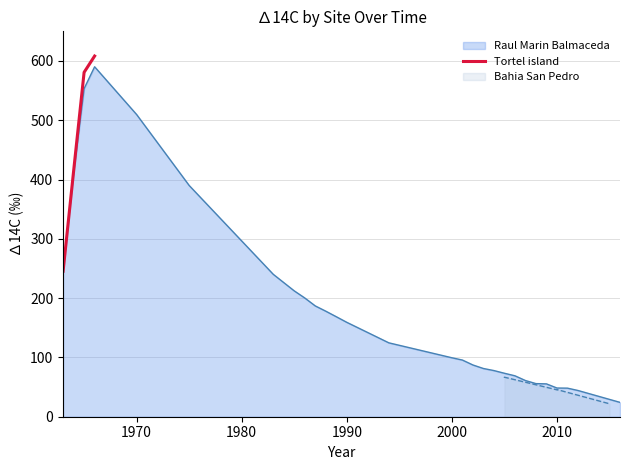

True or false: Tortel island has more than 1 points higher than both neighbors.

False